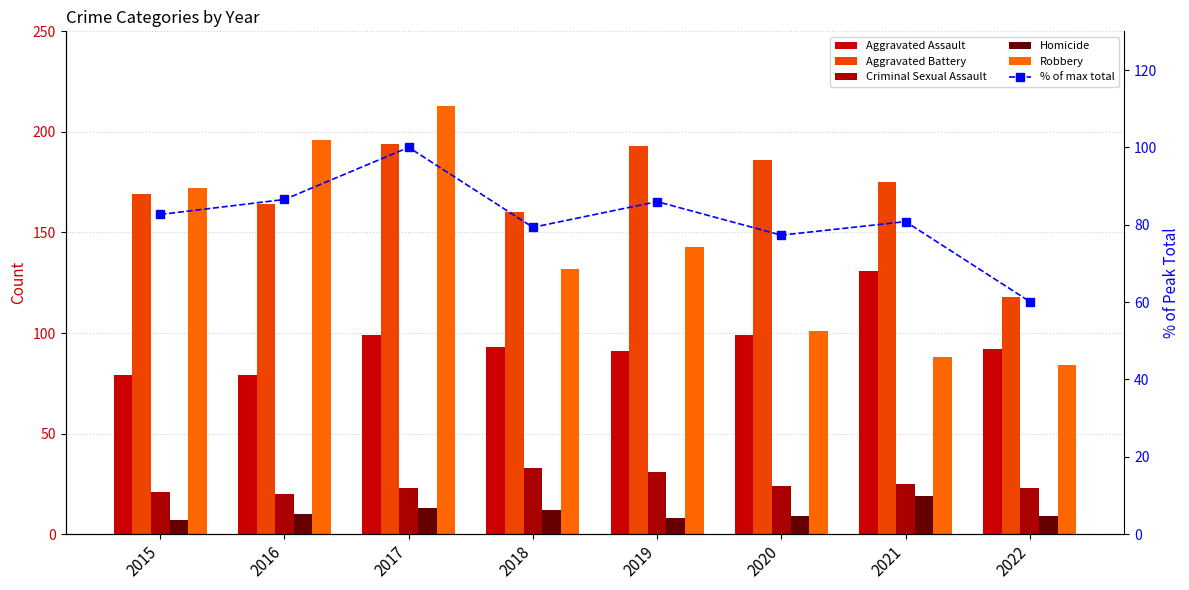

The value of Criminal Sexual Assault at 2015 is 21.0. True or false?

True